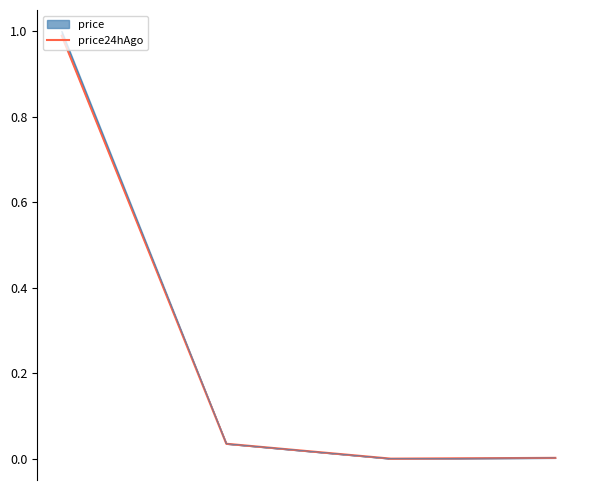

How many interior local valleys (lower than both neighbors) does the data have?

1